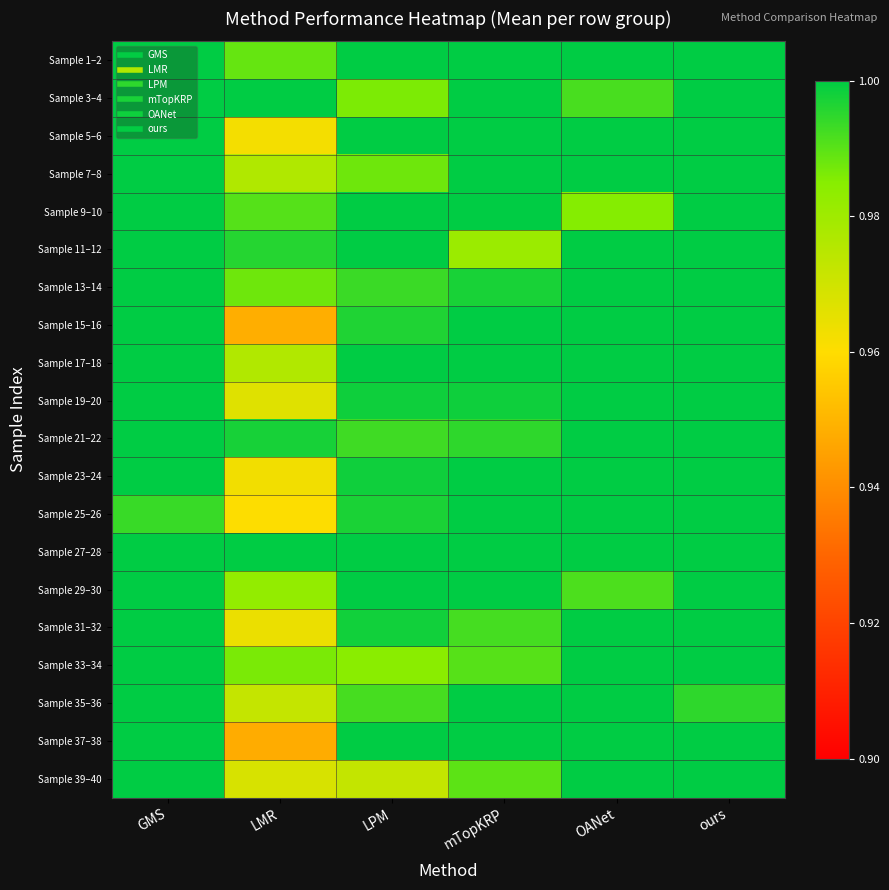

What is the greatest value displayed?

1.0